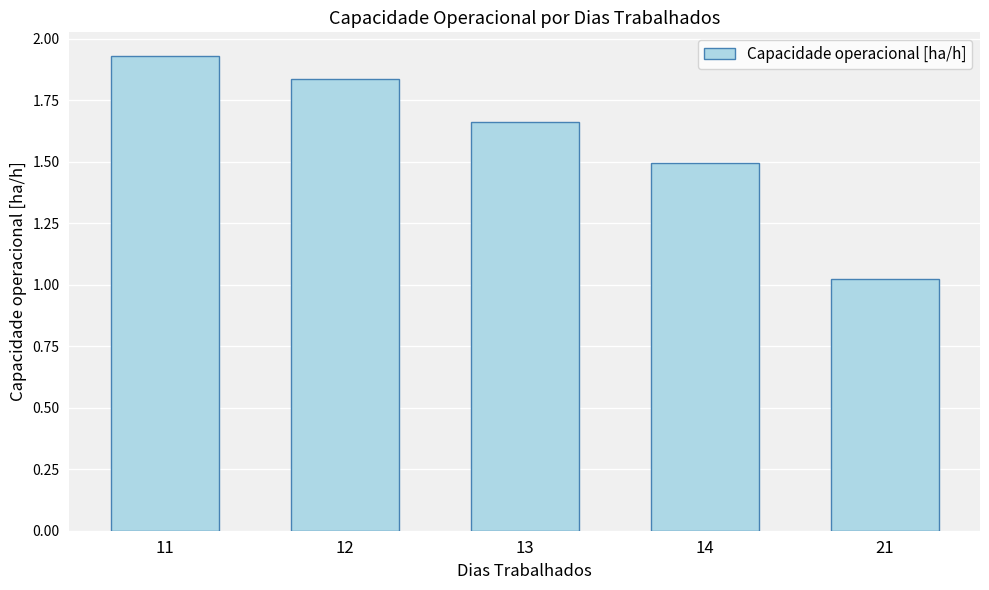

The value at 11 is 2.5. True or false?

False